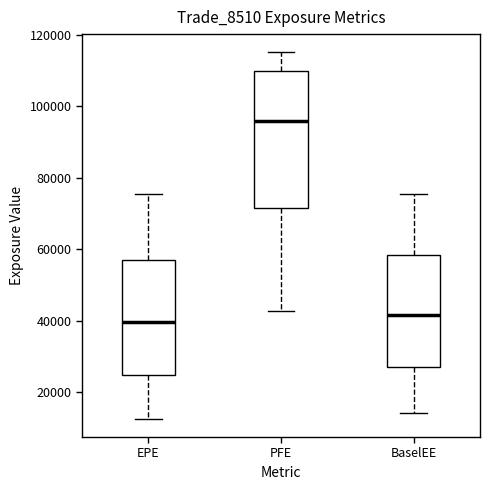

Which box has the highest median line?

PFE